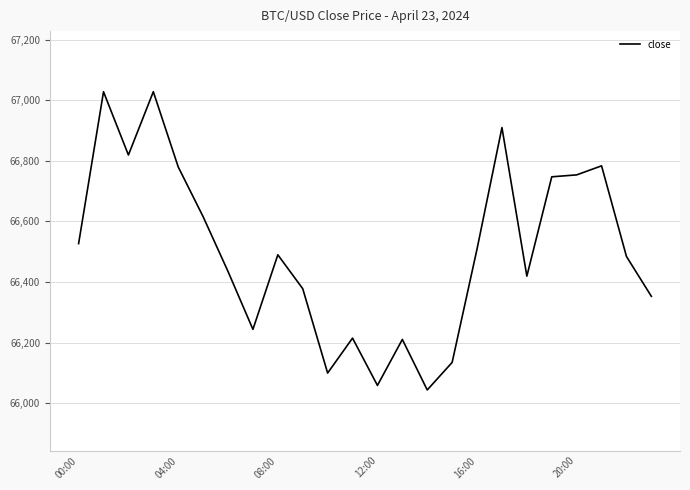

What is the greatest value displayed?

67028.1